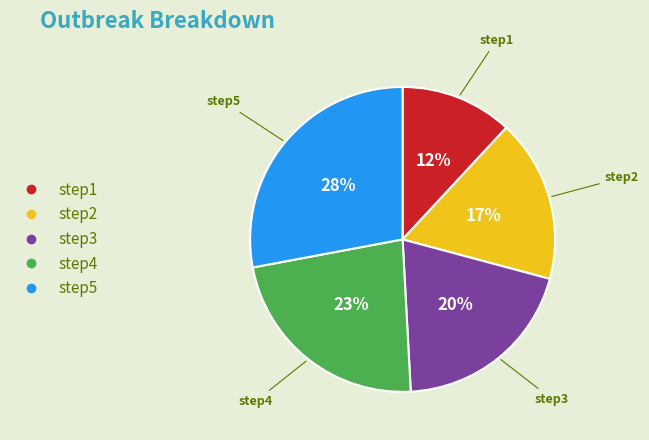

Which category has the smallest portion of the pie?

step1